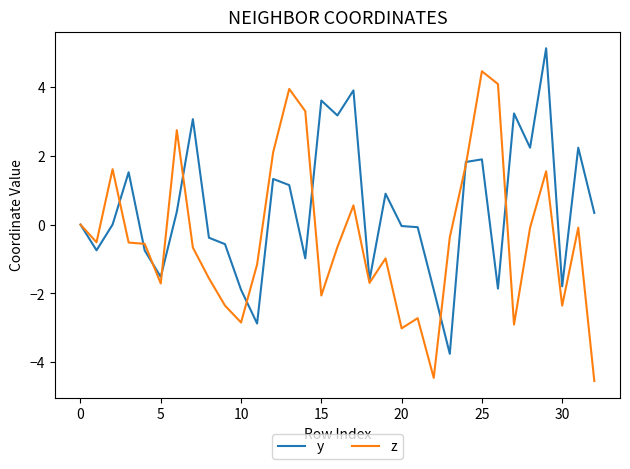

List the series in order of their peak value, lowest first.

z, y